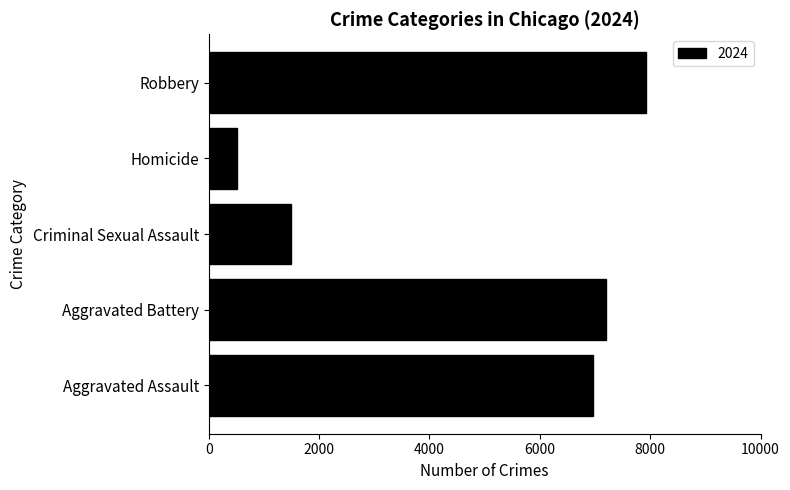

What is the difference between the maximum and minimum values?

7411